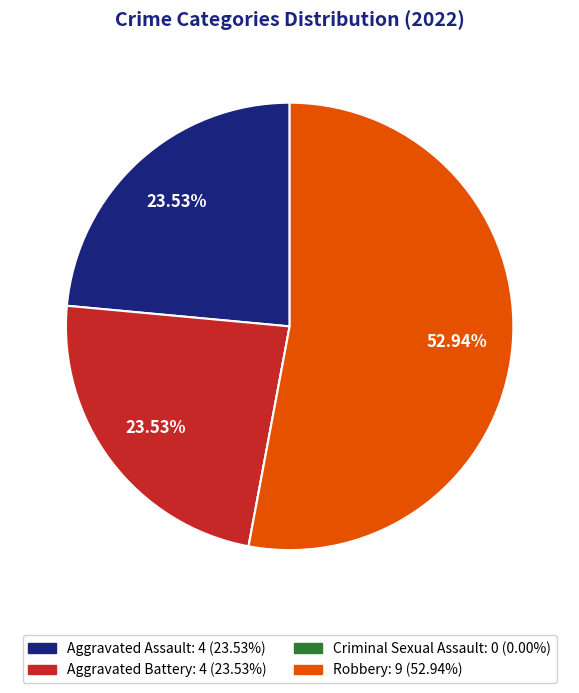

Which slice is the largest?

Robbery